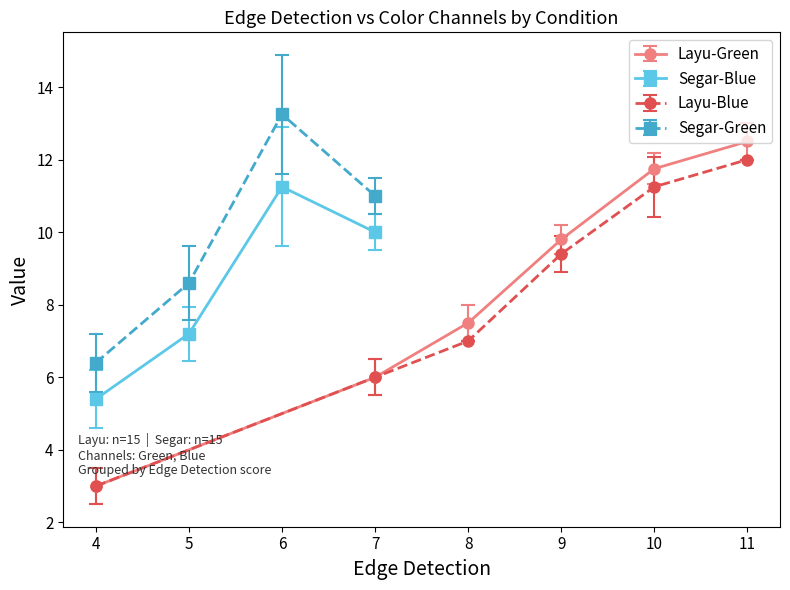

True or false: Layu-Green has more than 0 points higher than both neighbors.

False